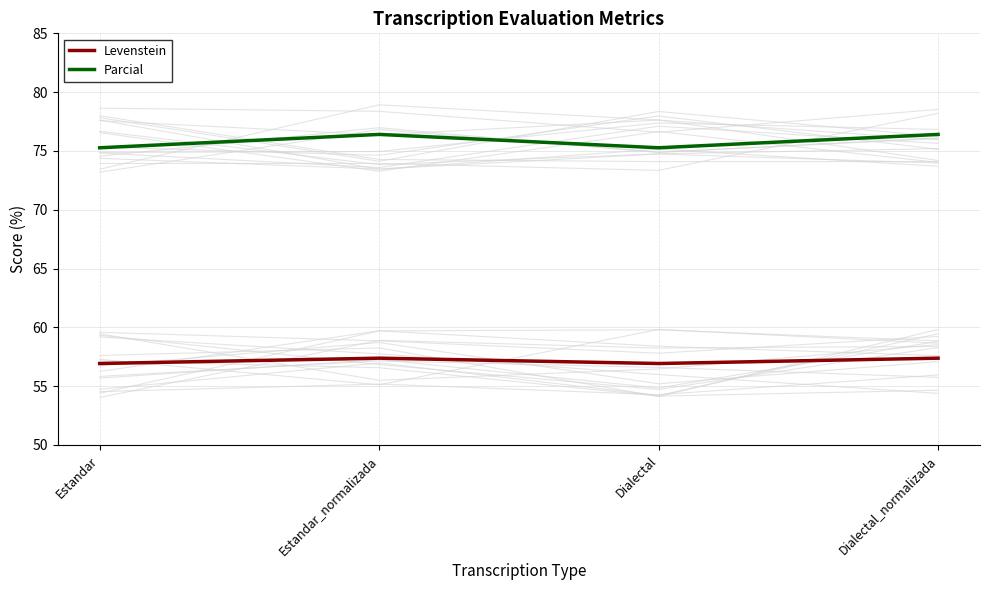

List the labels in order of Parcial value, largest first.

Estandar_normalizada, Dialectal_normalizada, Estandar, Dialectal